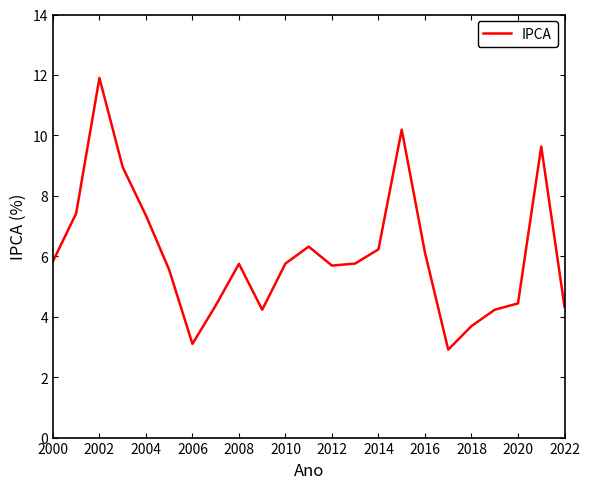

What is the smallest value displayed?

2.9